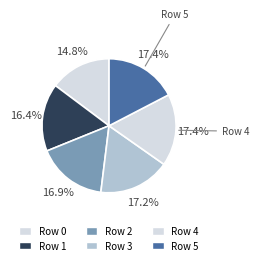

How many slices are in this pie chart?

6